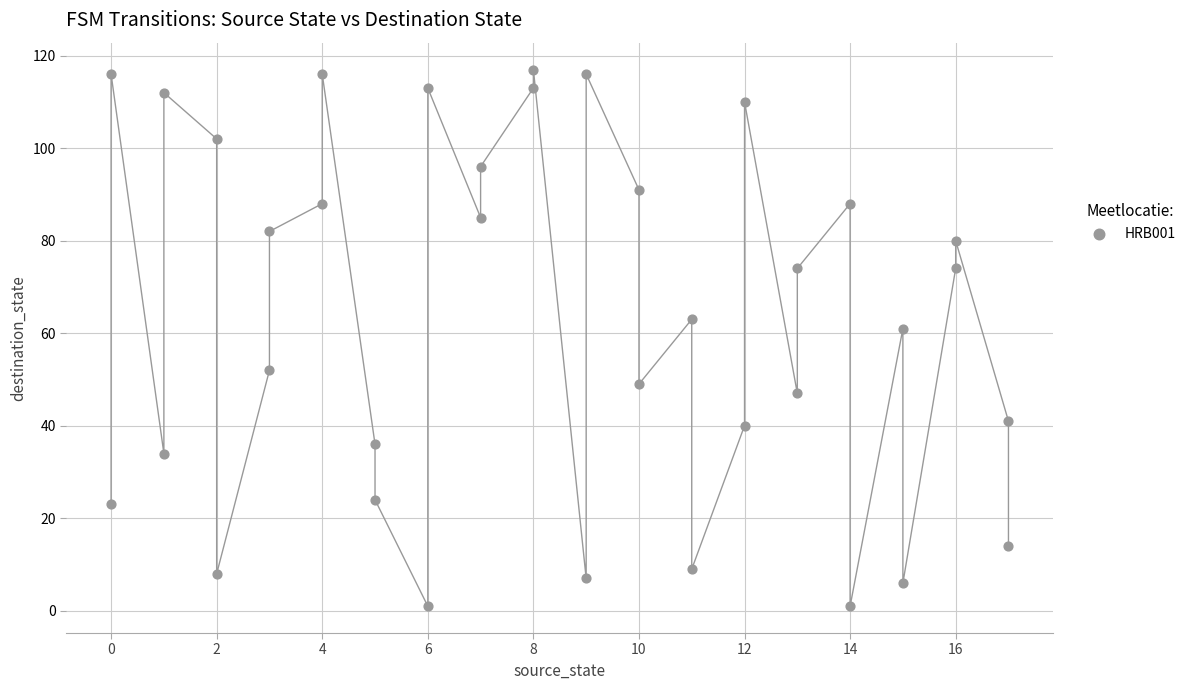

What Y value in the scatter plot is closest to 59?

61